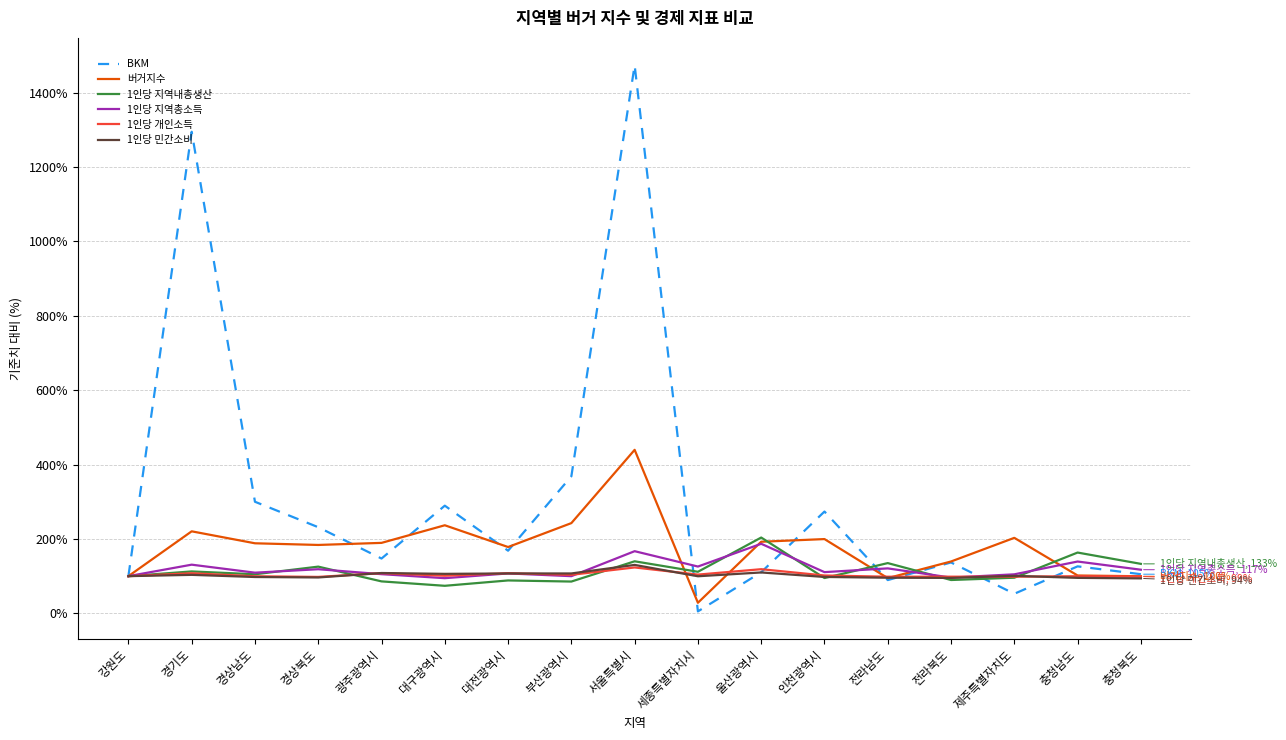

Does the chart display data point markers on the line(s)?

No